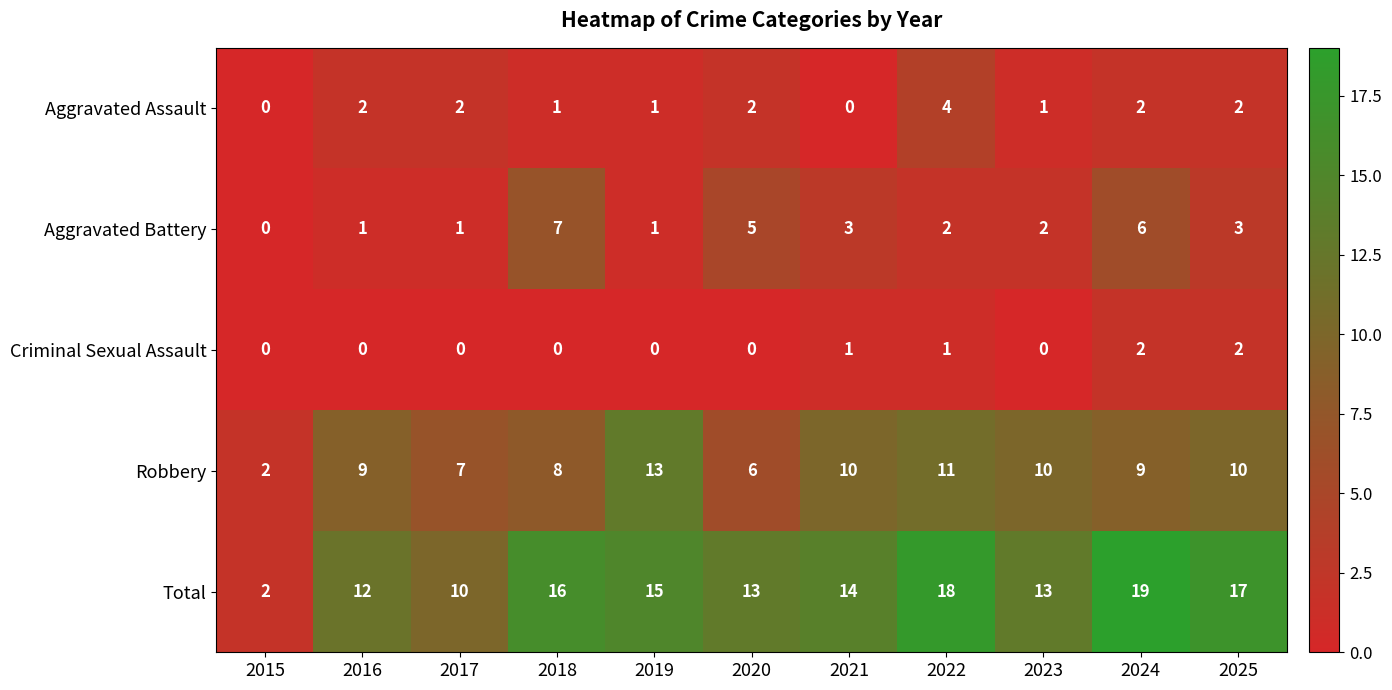

Which series has the widest spread of values?

Total